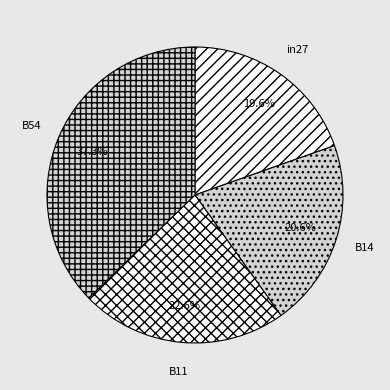

Does any single category account for the majority?

No